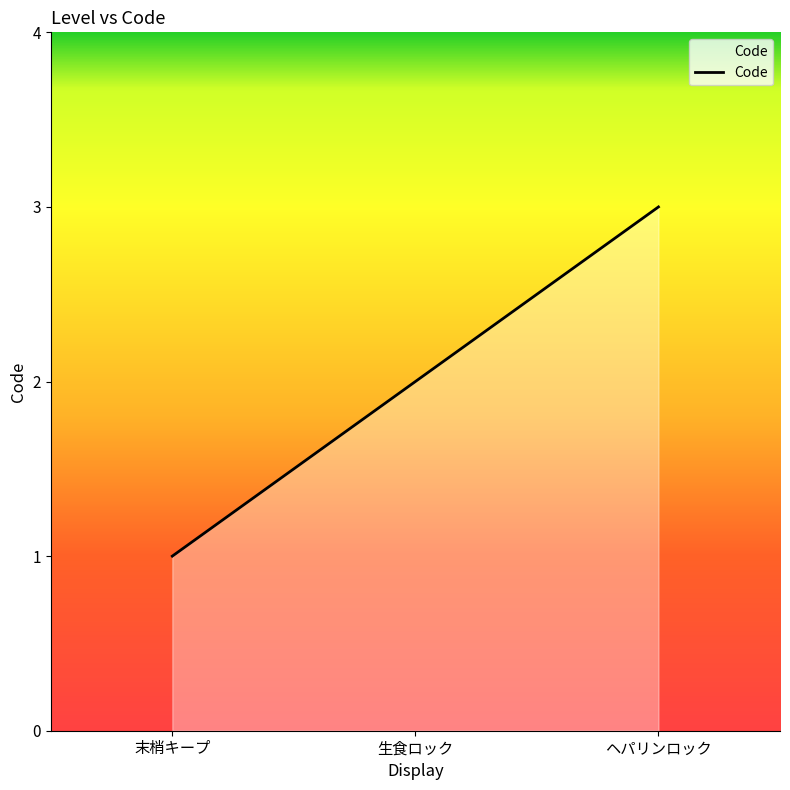

Is it true that the value at ヘパリンロック is 5?

False